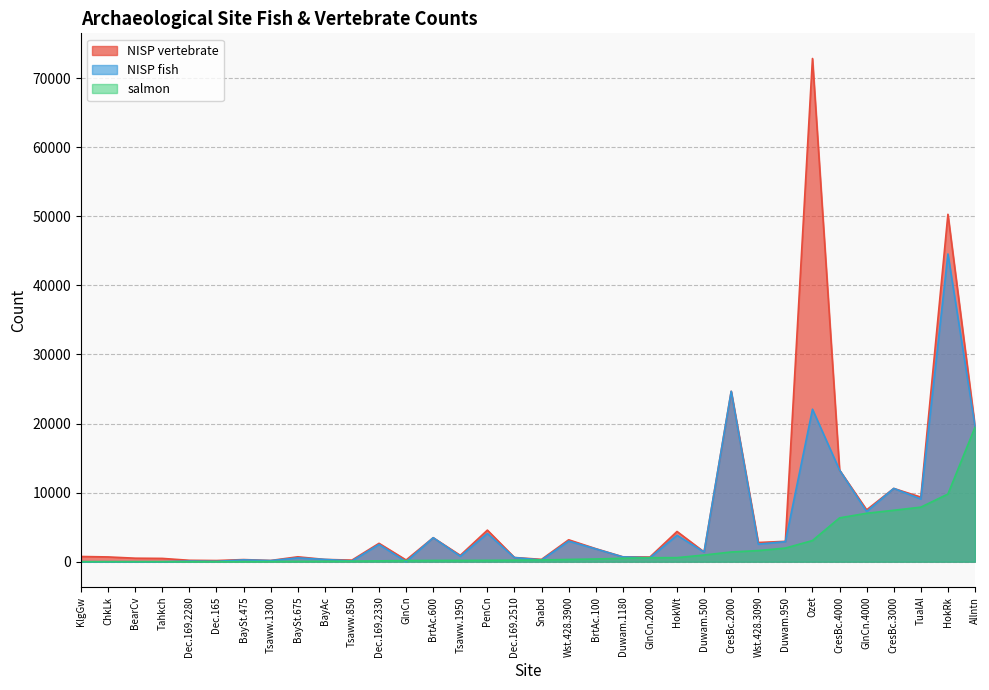

Rank the series by their maximum value, from highest to lowest.

NISP vertebrate, NISP fish, salmon